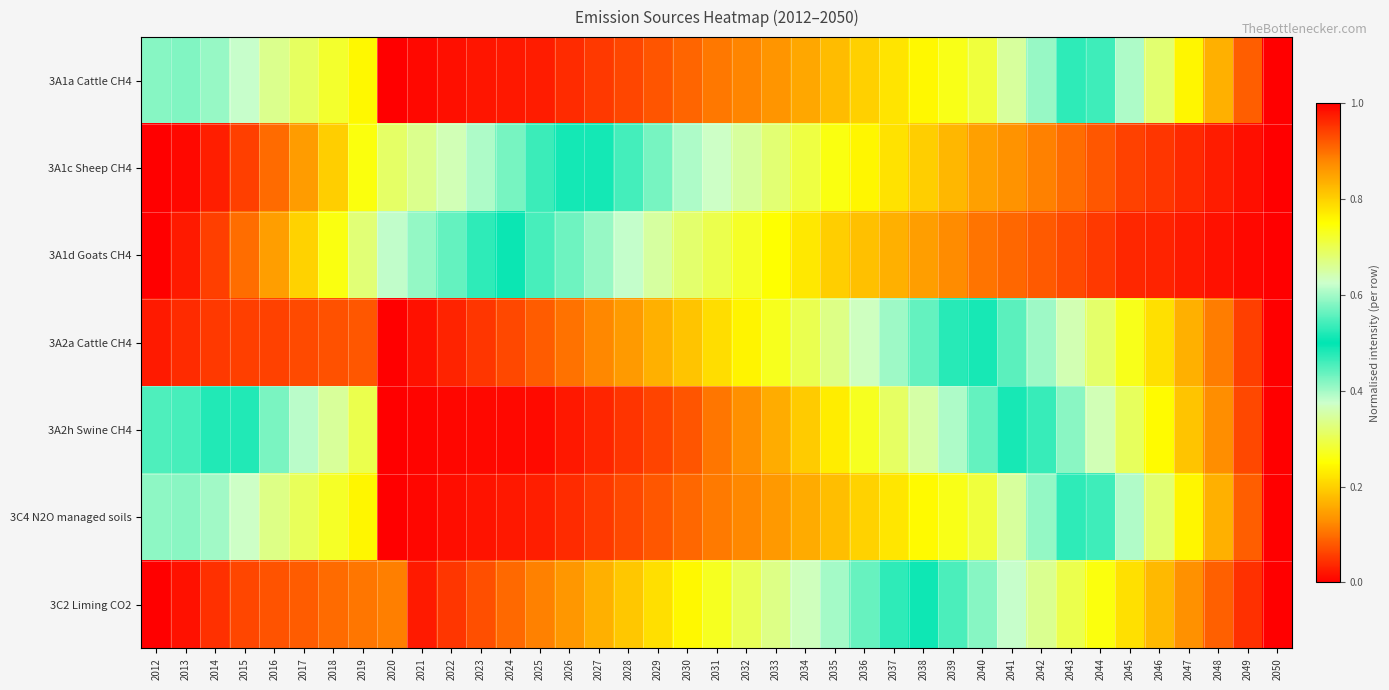

Reading left to right, extract all data points from this chart.

3A1a Cattle CH4: 2012=0.4	2013=0.4	2014=0.4	2015=0.4	2016=0.3	2017=0.3	2018=0.3	2019=0.2	2020=0.0	2021=0.0	2022=0.0	2023=0.0	2024=0.0	2025=0.0	2026=0.0	2027=0.1	2028=0.1	2029=0.1	2030=0.1	2031=0.1	2032=0.1	2033=0.1	2034=0.2	2035=0.2	2036=0.2	2037=0.2	2038=0.2	2039=0.3	2040=0.3	2041=0.3	2042=0.4	2043=0.5	2044=0.5	2045=0.6	2046=0.7	2047=0.8	2048=0.8	2049=0.9	2050=1.0
3A1c Sheep CH4: 2012=0.0	2013=0.0	2014=0.0	2015=0.1	2016=0.1	2017=0.1	2018=0.2	2019=0.3	2020=0.3	2021=0.3	2022=0.4	2023=0.4	2024=0.4	2025=0.5	2026=0.5	2027=0.5	2028=0.5	2029=0.6	2030=0.6	2031=0.6	2032=0.7	2033=0.7	2034=0.7	2035=0.7	2036=0.8	2037=0.8	2038=0.8	2039=0.8	2040=0.9	2041=0.9	2042=0.9	2043=0.9	2044=0.9	2045=0.9	2046=1.0	2047=1.0	2048=1.0	2049=1.0	2050=1.0
3A1d Goats CH4: 2012=0.0	2013=0.0	2014=0.1	2015=0.1	2016=0.1	2017=0.2	2018=0.3	2019=0.3	2020=0.4	2021=0.4	2022=0.4	2023=0.5	2024=0.5	2025=0.5	2026=0.6	2027=0.6	2028=0.6	2029=0.7	2030=0.7	2031=0.7	2032=0.7	2033=0.7	2034=0.8	2035=0.8	2036=0.8	2037=0.8	2038=0.9	2039=0.9	2040=0.9	2041=0.9	2042=0.9	2043=0.9	2044=0.9	2045=1.0	2046=1.0	2047=1.0	2048=1.0	2049=1.0	2050=1.0
3A2a Cattle CH4: 2012=0.0	2013=0.0	2014=0.1	2015=0.1	2016=0.1	2017=0.1	2018=0.1	2019=0.1	2020=0.0	2021=0.0	2022=0.0	2023=0.0	2024=0.1	2025=0.1	2026=0.1	2027=0.1	2028=0.1	2029=0.2	2030=0.2	2031=0.2	2032=0.2	2033=0.3	2034=0.3	2035=0.3	2036=0.4	2037=0.4	2038=0.4	2039=0.5	2040=0.5	2041=0.6	2042=0.6	2043=0.6	2044=0.7	2045=0.7	2046=0.8	2047=0.8	2048=0.9	2049=0.9	2050=1.0
3A2h Swine CH4: 2012=0.5	2013=0.5	2014=0.5	2015=0.5	2016=0.4	2017=0.4	2018=0.3	2019=0.3	2020=0.0	2021=0.0	2022=0.0	2023=0.0	2024=0.0	2025=0.0	2026=0.0	2027=0.0	2028=0.0	2029=0.1	2030=0.1	2031=0.1	2032=0.1	2033=0.2	2034=0.2	2035=0.2	2036=0.3	2037=0.3	2038=0.4	2039=0.4	2040=0.4	2041=0.5	2042=0.5	2043=0.6	2044=0.6	2045=0.7	2046=0.8	2047=0.8	2048=0.9	2049=0.9	2050=1.0
3C4 N2O managed soils: 2012=0.4	2013=0.4	2014=0.4	2015=0.4	2016=0.3	2017=0.3	2018=0.3	2019=0.2	2020=0.0	2021=0.0	2022=0.0	2023=0.0	2024=0.0	2025=0.0	2026=0.0	2027=0.1	2028=0.1	2029=0.1	2030=0.1	2031=0.1	2032=0.1	2033=0.1	2034=0.2	2035=0.2	2036=0.2	2037=0.2	2038=0.2	2039=0.3	2040=0.3	2041=0.3	2042=0.4	2043=0.5	2044=0.5	2045=0.6	2046=0.7	2047=0.8	2048=0.8	2049=0.9	2050=1.0
3C2 Liming CO2: 2012=0.0	2013=0.0	2014=0.0	2015=0.1	2016=0.1	2017=0.1	2018=0.1	2019=0.1	2020=0.1	2021=0.0	2022=0.0	2023=0.1	2024=0.1	2025=0.1	2026=0.1	2027=0.2	2028=0.2	2029=0.2	2030=0.2	2031=0.3	2032=0.3	2033=0.3	2034=0.4	2035=0.4	2036=0.4	2037=0.5	2038=0.5	2039=0.5	2040=0.6	2041=0.6	2042=0.7	2043=0.7	2044=0.7	2045=0.8	2046=0.8	2047=0.9	2048=0.9	2049=1.0	2050=1.0